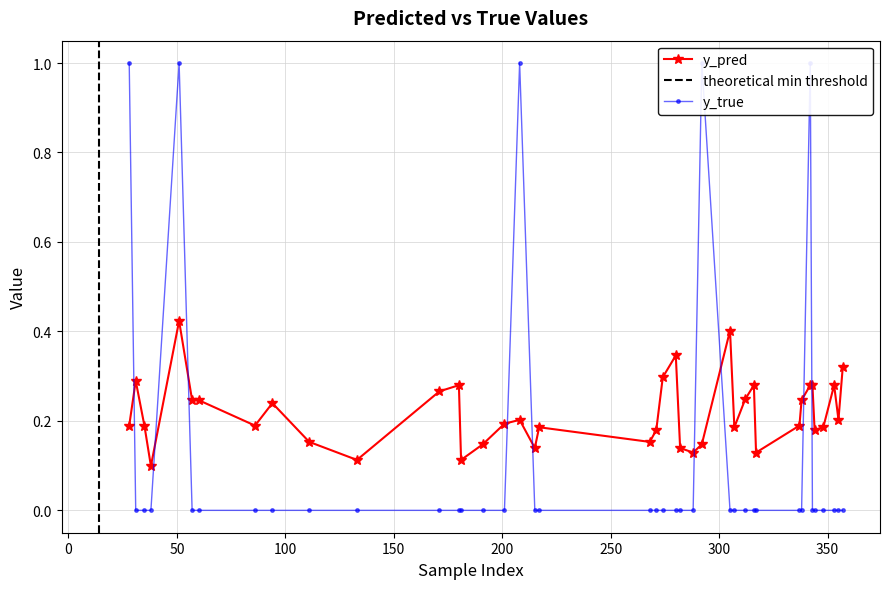

List the series in order of their overall mean, lowest first.

y_true, y_pred